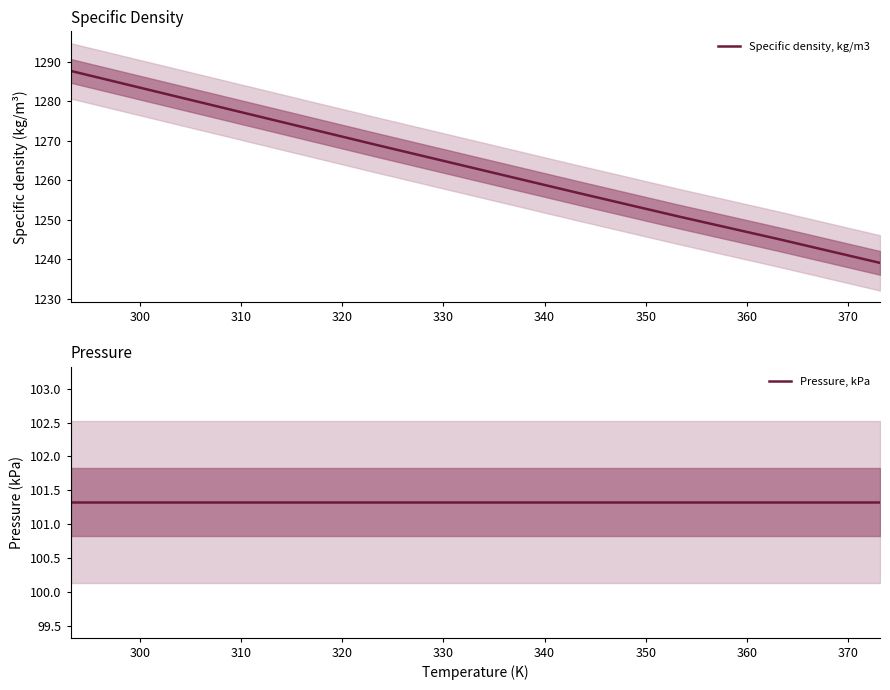

What is the minimum value for Specific density, kg/m3?

1239.1